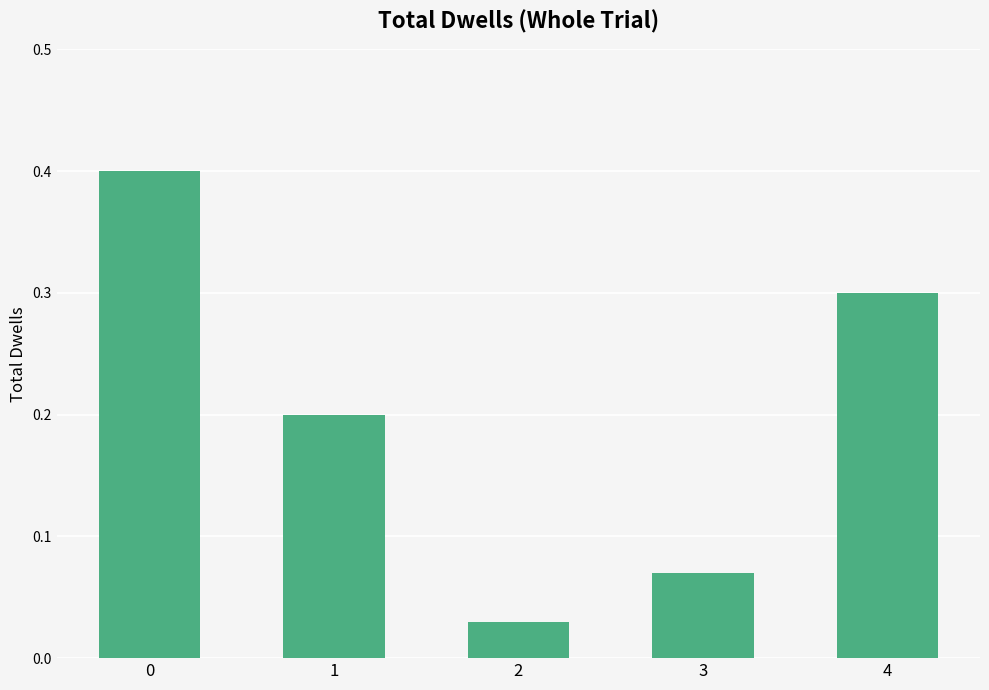

What is the value of the 1st bar from the left?

0.4